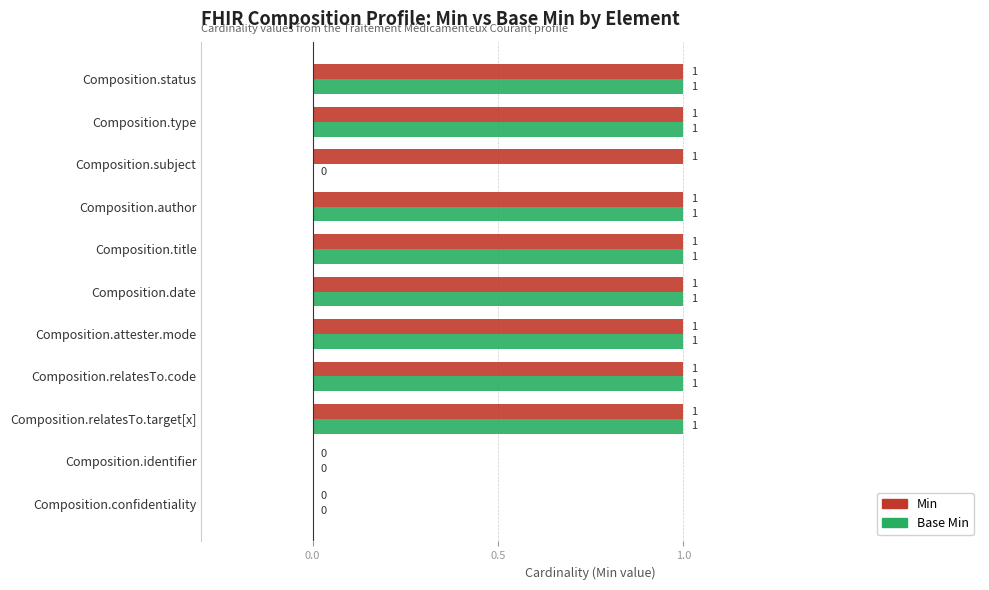

What are all the series names shown in the legend?

Min, Base Min